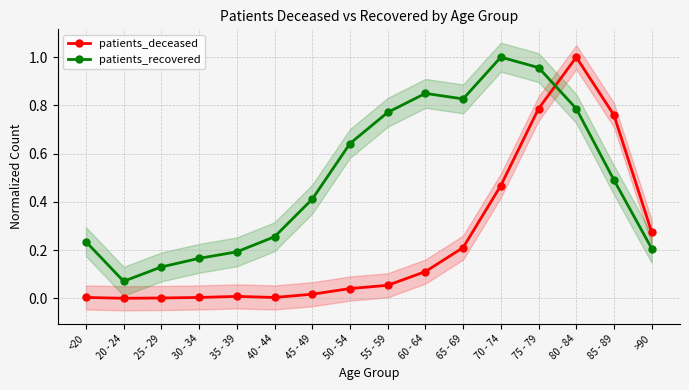

What is the total value across all series at 35 - 39?

0.2